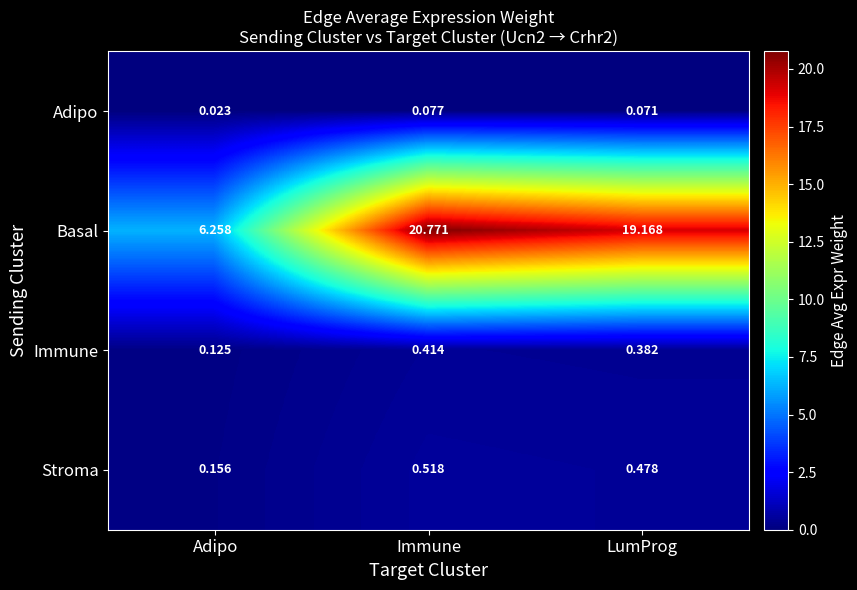

Which series has the widest spread of values?

Basal